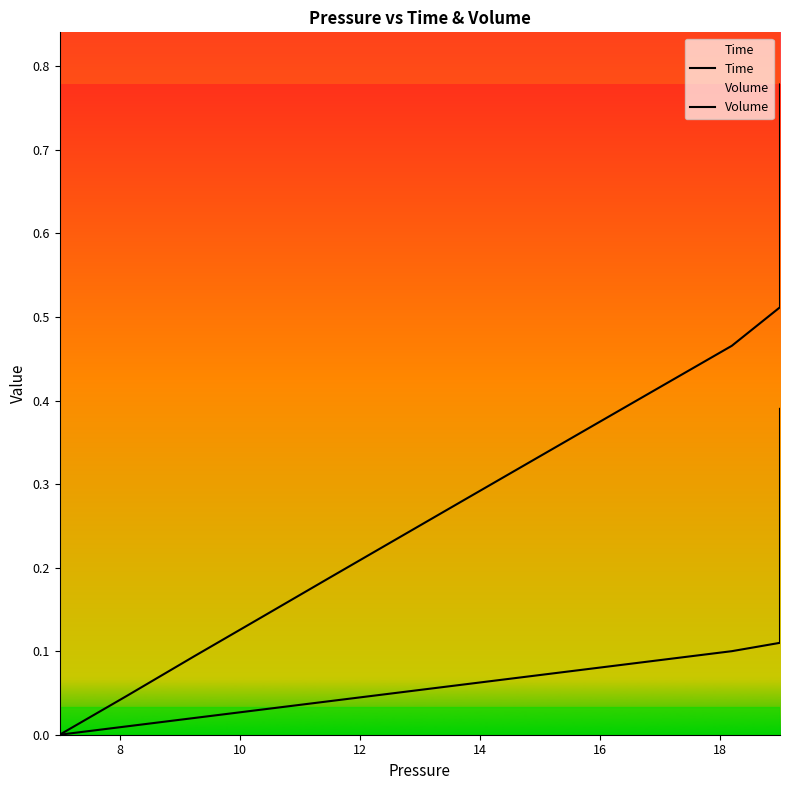

True or false: Volume and Time intersect in this chart.

False